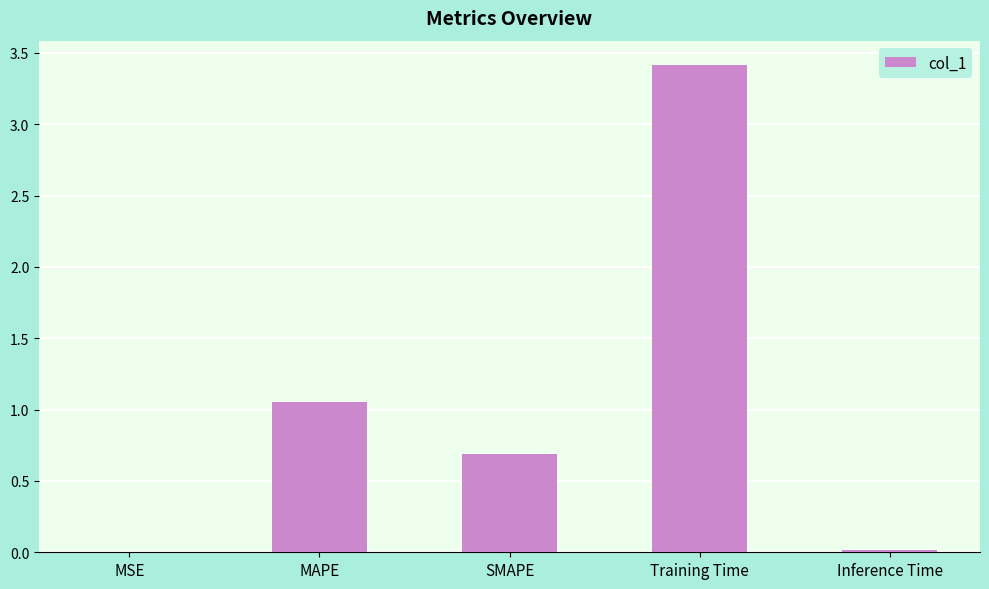

Between Inference Time and Training Time, which is larger?

Training Time